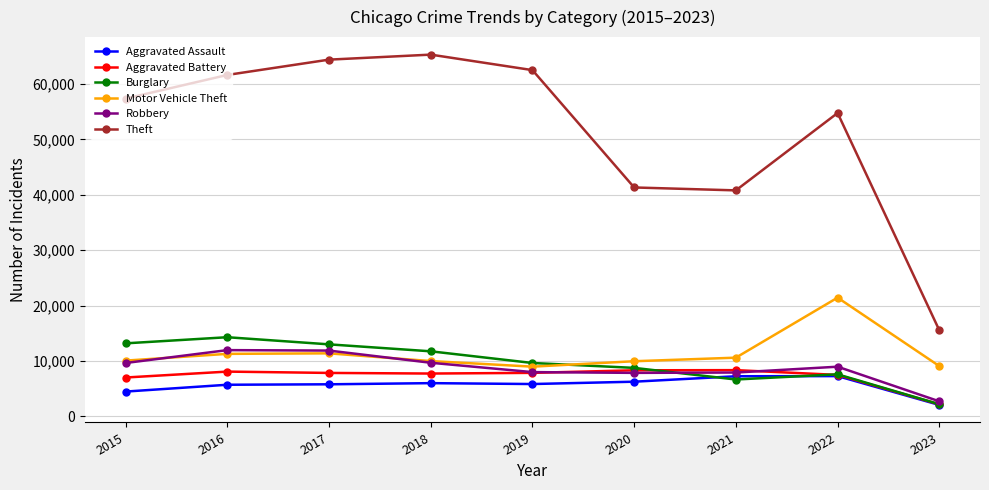

What is the value of the Burglary point at the 3rd from the left?

13001